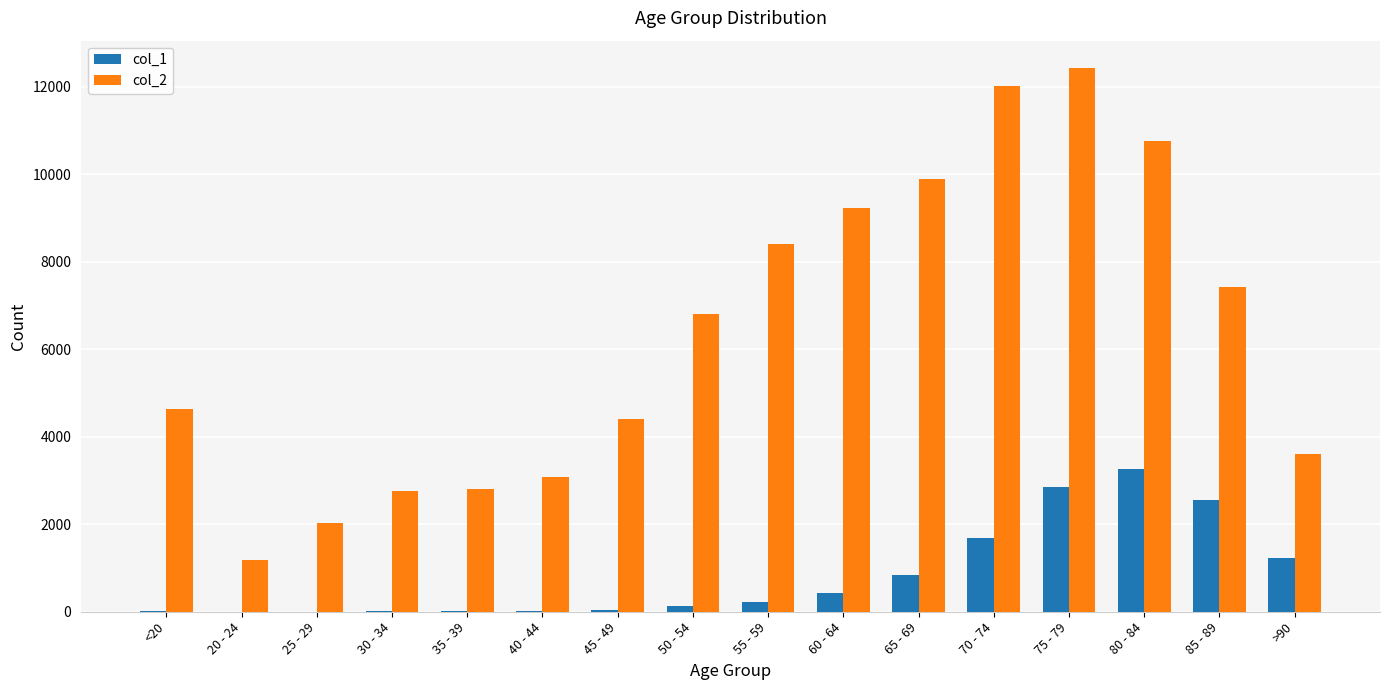

What is the maximum value shown in the chart?

12434